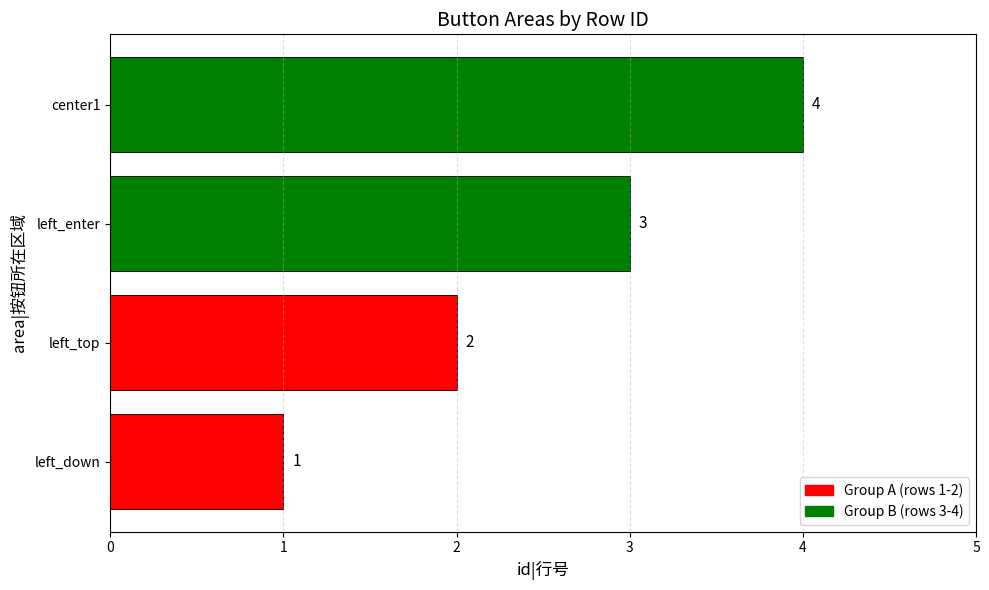

What is the greatest value displayed?

4